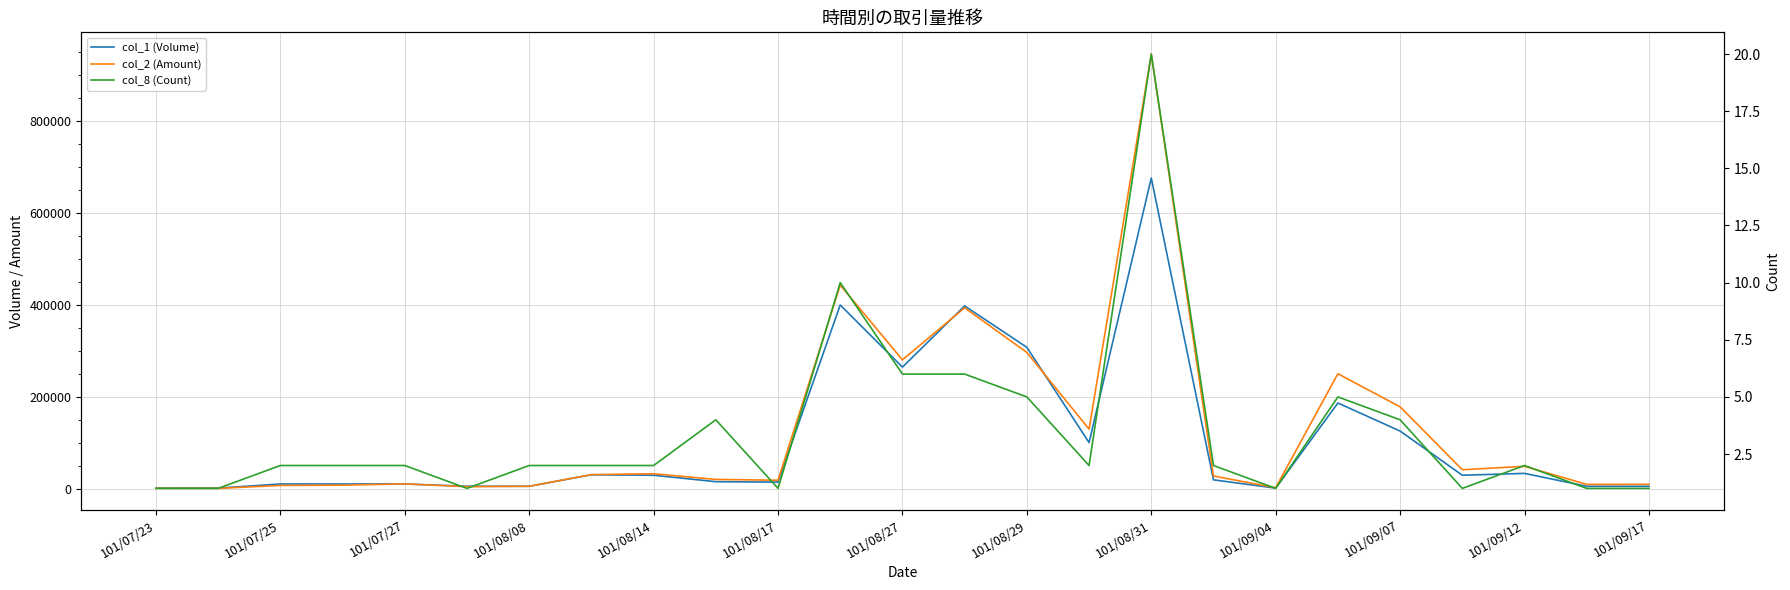

How many lines are shown in the chart?

3